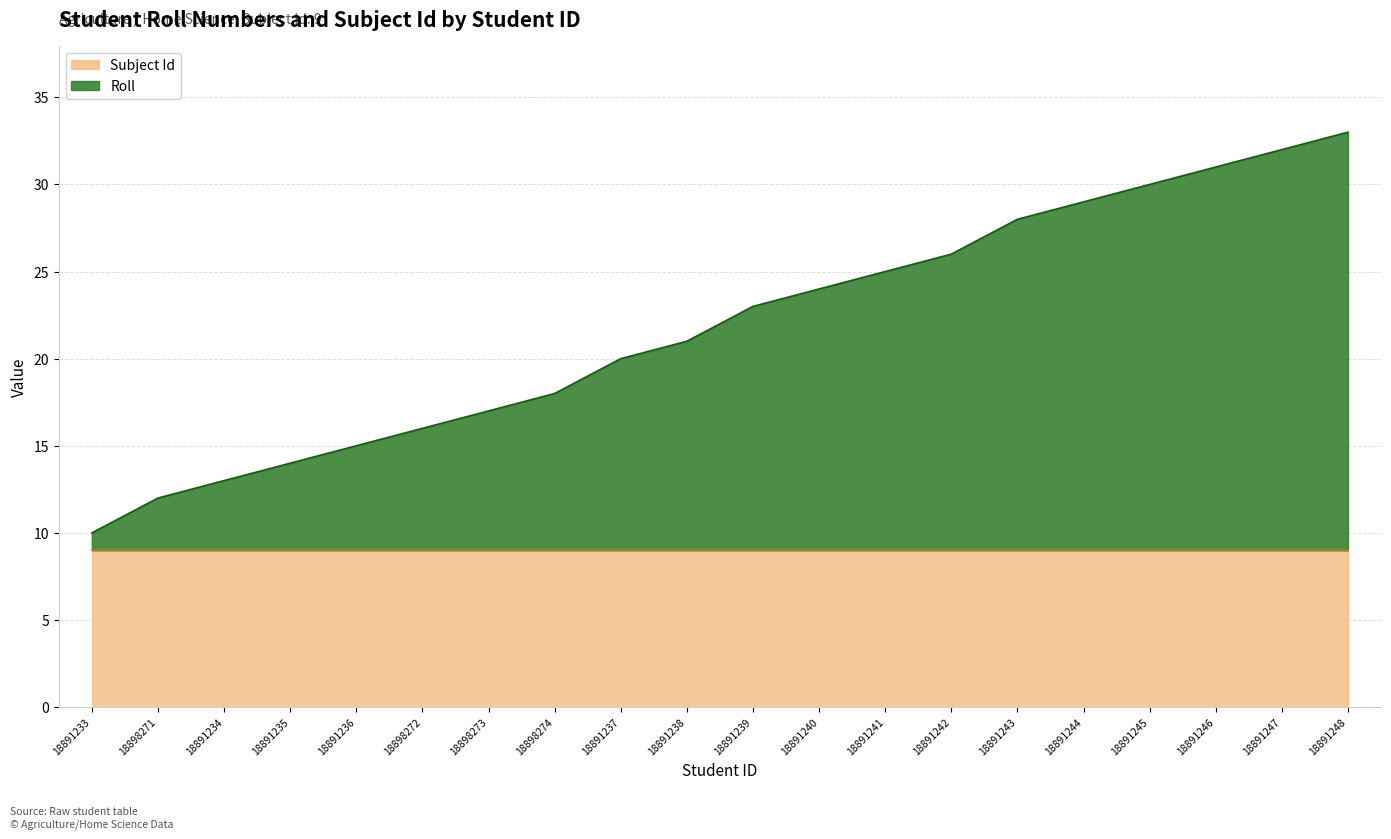

Approximately how many times larger is the value at 18891241 compared to 18898273?

1.5